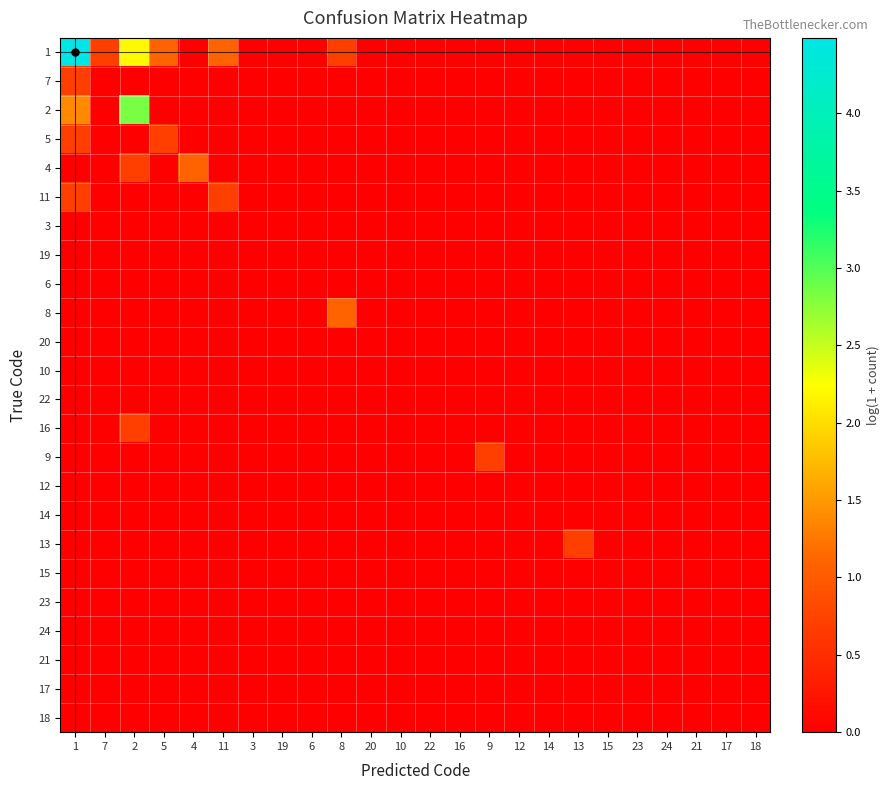

Between 2 and 14, which series saw the biggest shift?

2